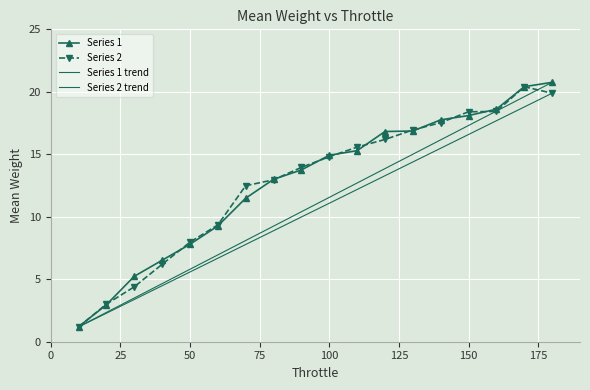

True or false: Series 1 has more than 0 points higher than both neighbors.

False